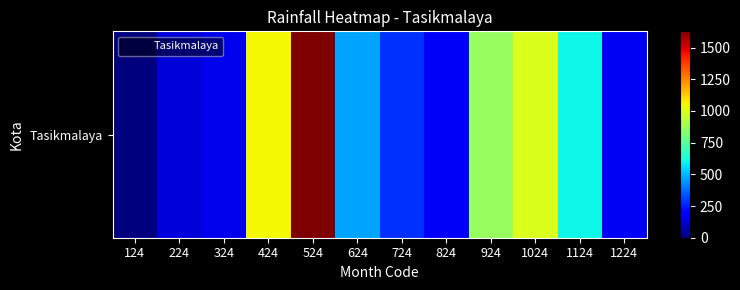

How many series are shown in this chart?

1